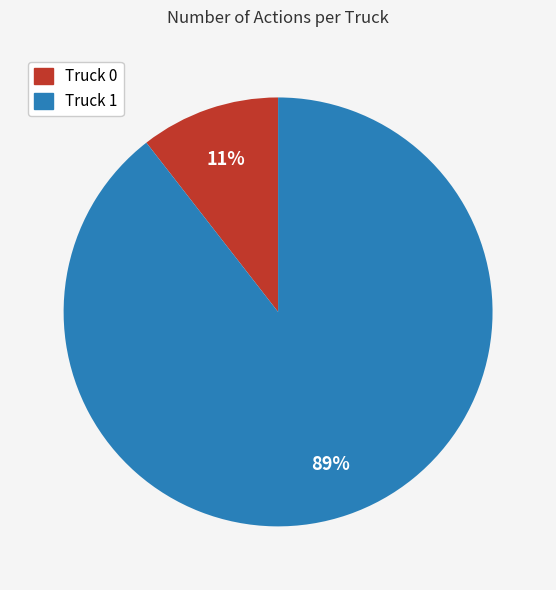

What percentage is the Truck 1 slice, to the nearest percent?

89%